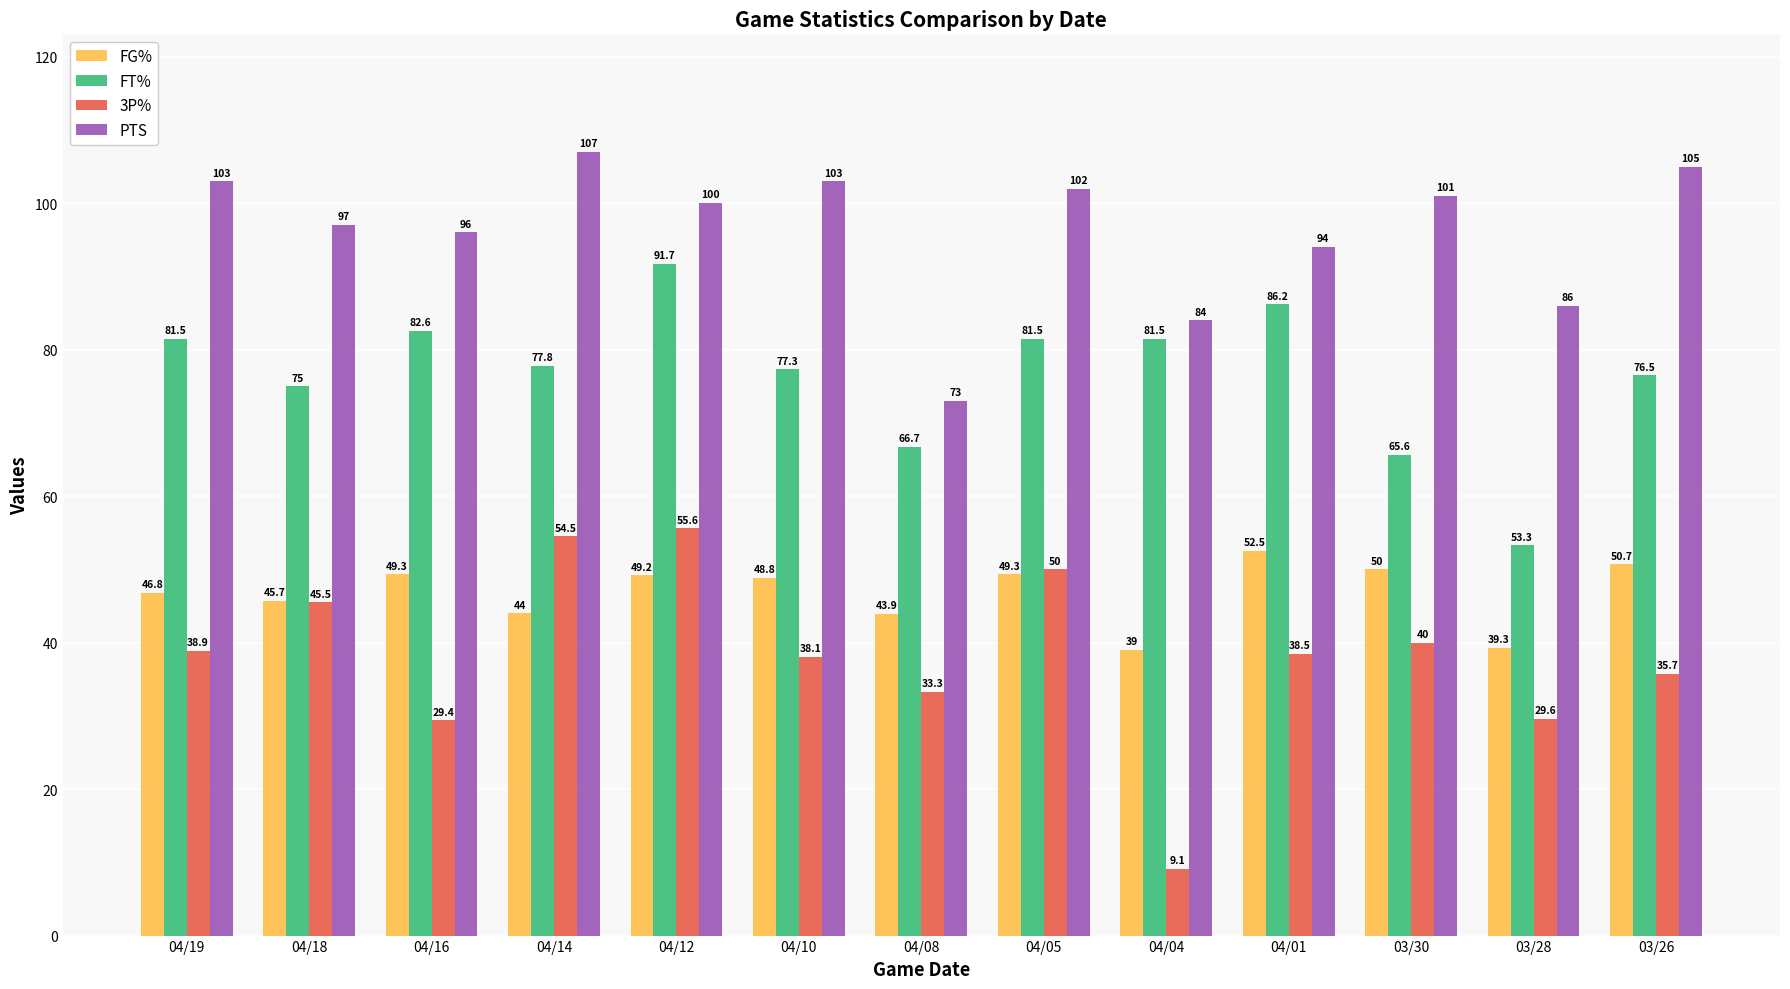

What are all the series names shown in the legend?

FG%, FT%, 3P%, PTS